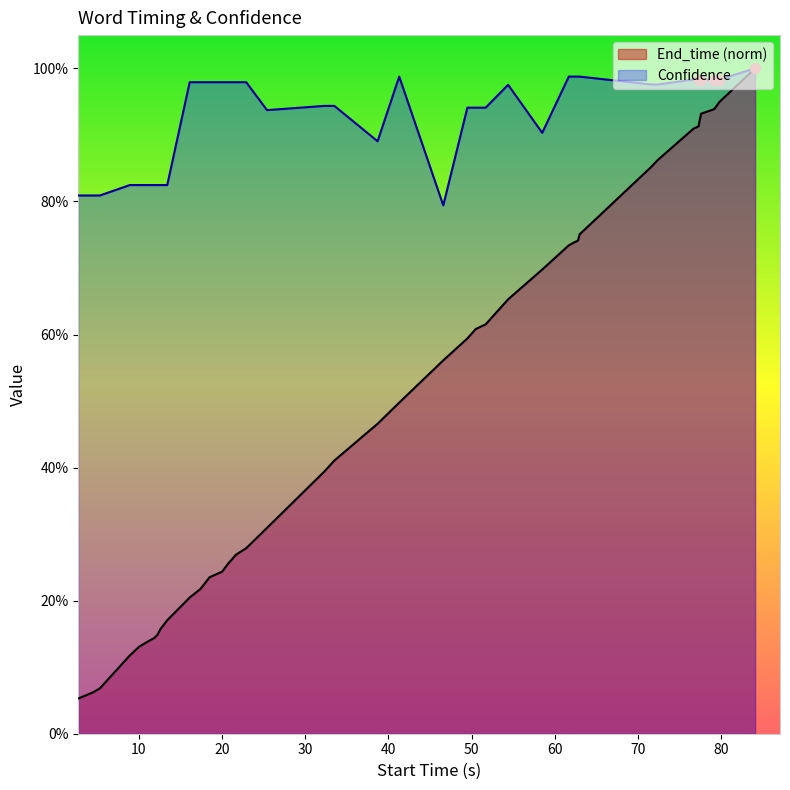

At which category is the sum across all series the highest?

84.1